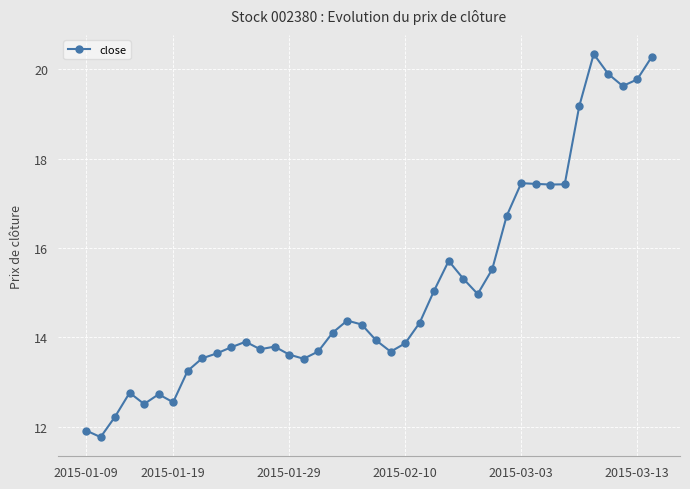

What is the value of the 21st point from the left?

13.9